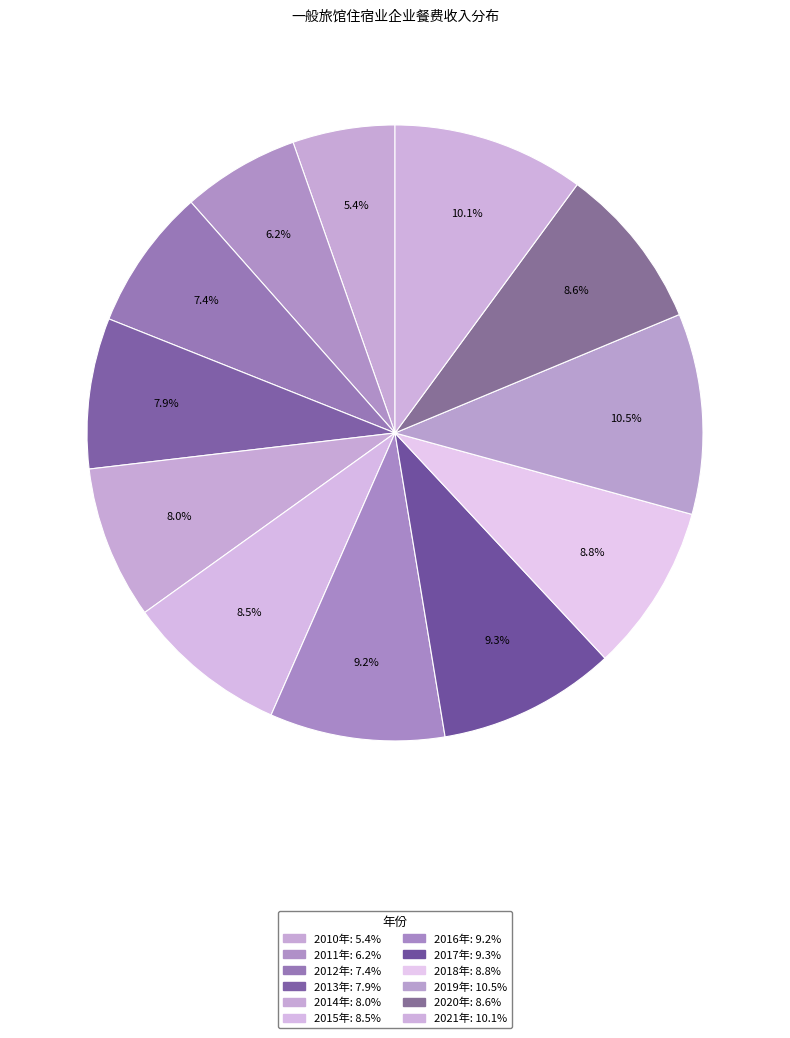

How many slices are in this pie chart?

12